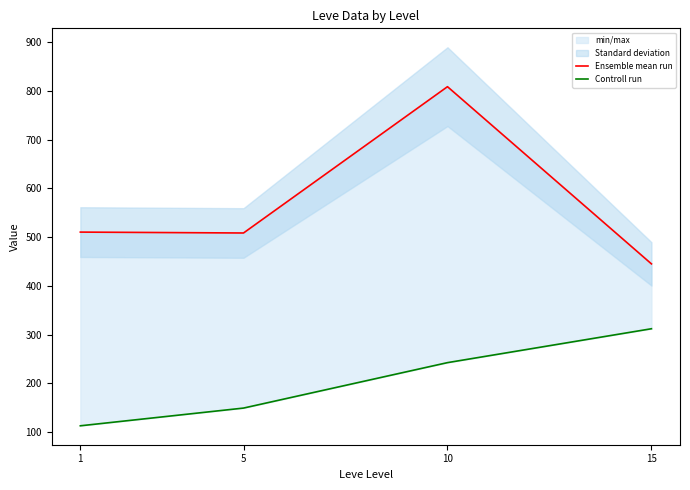

Reading left to right, transcribe all the data shown in this chart.

Ensemble mean run: 510.2	508.3	808.3	445.0
Controll run: 113.0	149.3	242.5	312.0